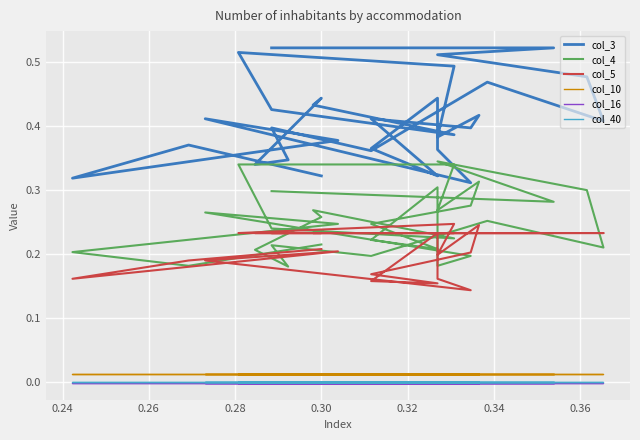

At which label is col_16 closest to 0?

0.30